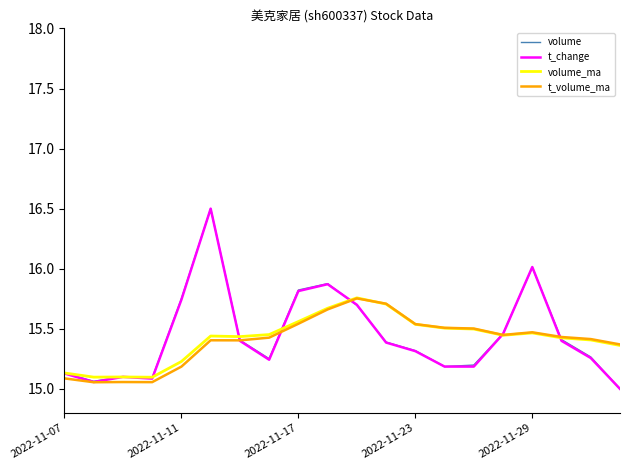

What is the maximum value shown in the chart?

16.5